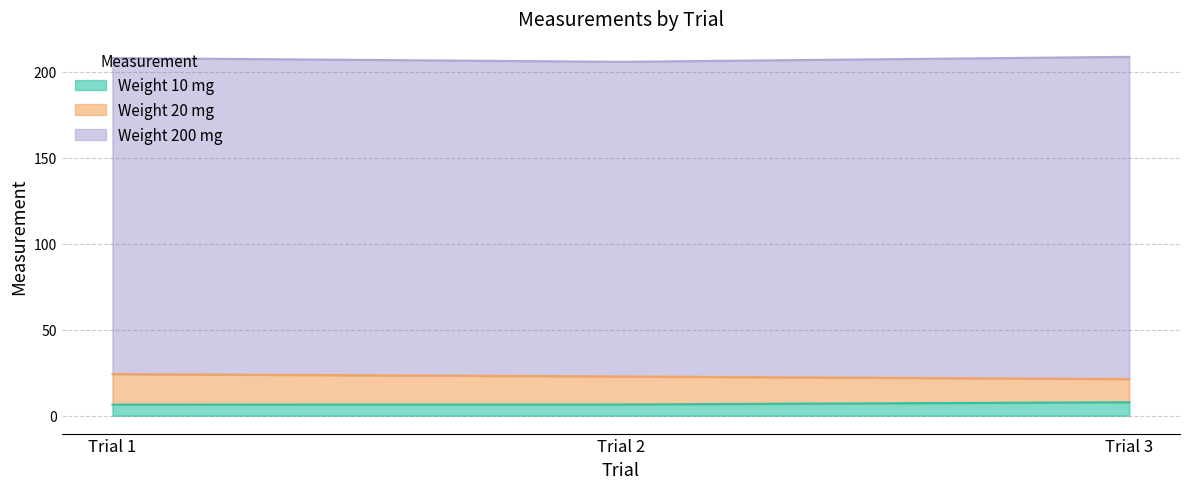

How many categories are shown in the chart?

3